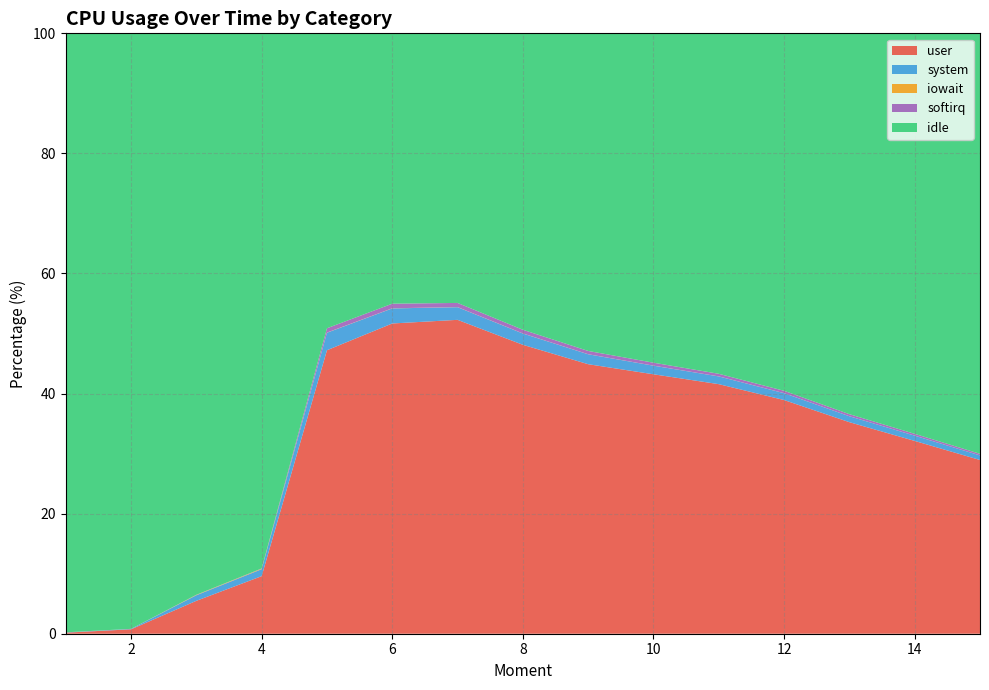

Reading left to right, transcribe all the data shown in this chart.

user: 0.2	0.7	5.5	9.6	47.2	51.7	52.3	48.1	44.9	43.2	41.6	38.9	35.2	32.1	28.9
system: 0.0	0.1	0.9	1.2	2.9	2.5	2.1	1.9	1.7	1.4	1.3	1.1	1.0	0.9	0.8
iowait: 0.0	0.0	0.1	0.1	0.0	0.0	0.0	0.0	0.0	0.0	0.0	0.0	0.0	0.0	0.0
softirq: 0.0	0.0	0.0	0.0	0.7	0.8	0.7	0.6	0.5	0.5	0.4	0.4	0.3	0.3	0.3
idle: 99.8	99.2	93.5	89.2	49.1	45.0	44.9	49.4	52.9	54.9	56.7	59.5	63.4	66.7	69.9